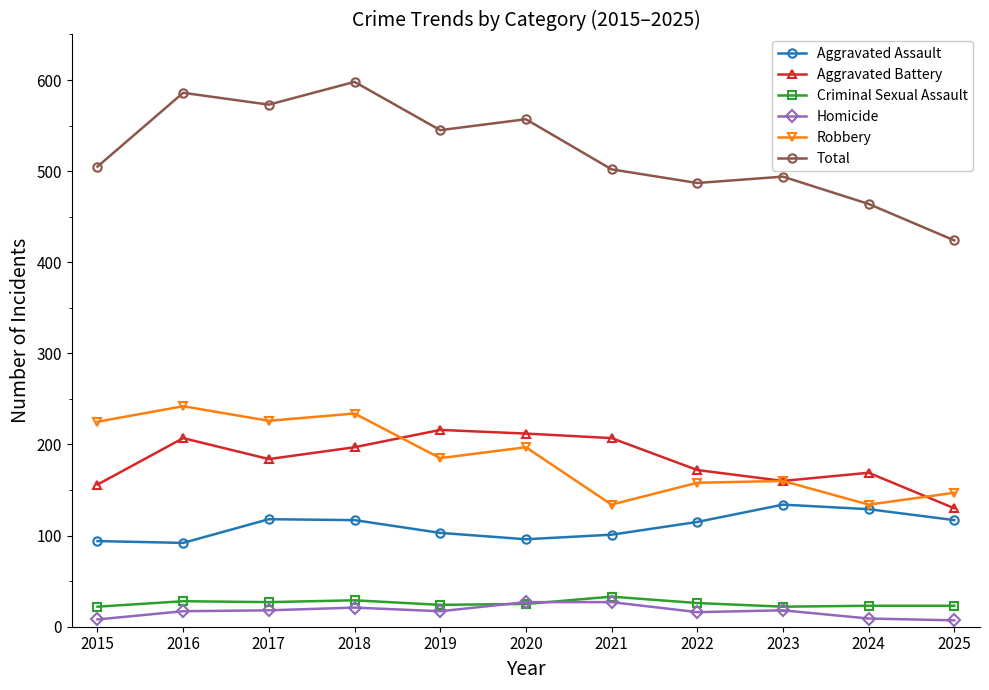

What is the difference between the Robbery values at 2021 and 2016?

108